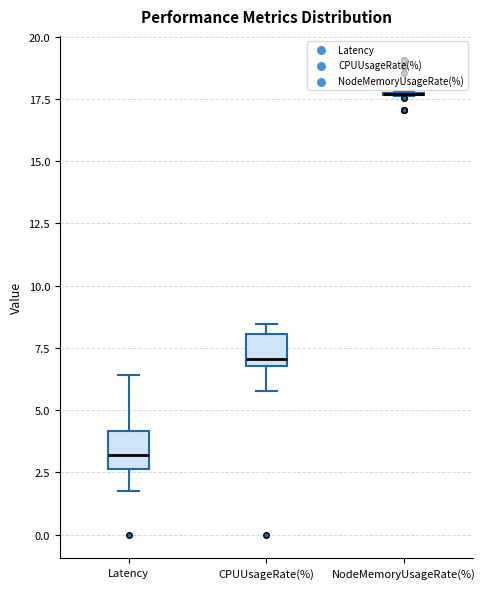

Reading left to right, read every box against the y-axis: the position of its median line, the range the box covers, and the ends of its whiskers. The values are not printed on the chart, so give them approximately, as read against the axis.

Latency: median 3.0, box 2.5 to 4.0, whiskers 1.5 to 6.5
CPUUsageRate(%): median 7.0 (just above the box's lower edge), box 7.0 to 8.0, whiskers 6.0 to 8.5
NodeMemoryUsageRate(%): box collapsed to a line at 17.5, whiskers 17.5 to 18.0